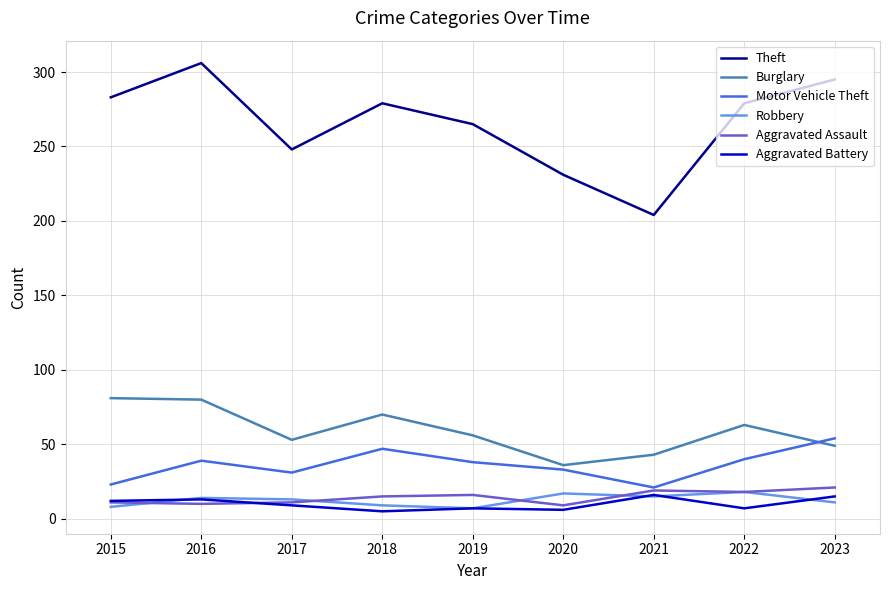

What is the difference between the Motor Vehicle Theft values at 2020 and 2021?

12